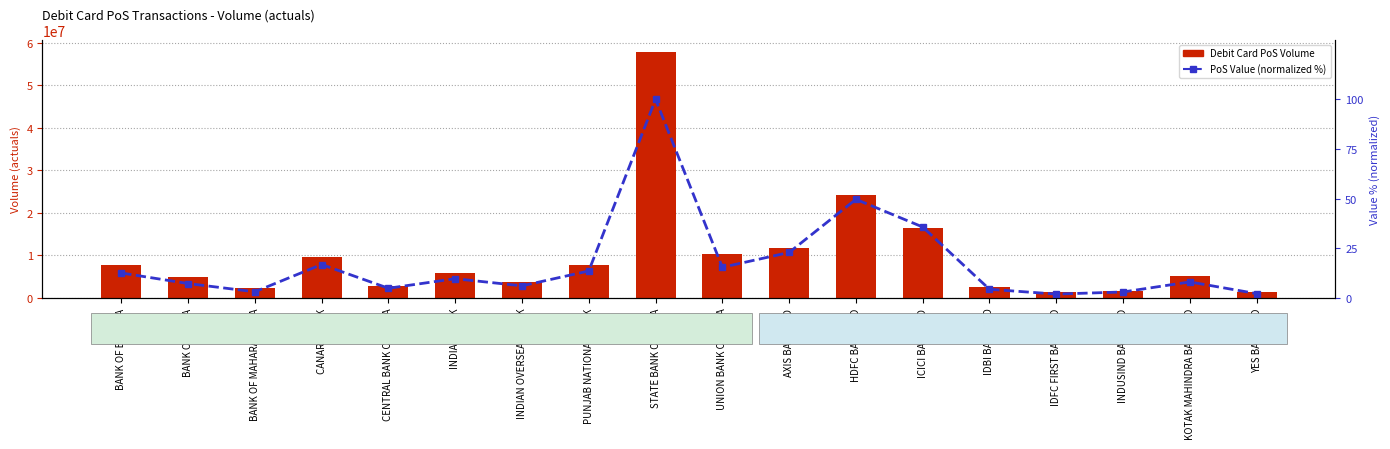

Between IDBI BANK LTD and BANK OF BARODA, which is larger?

BANK OF BARODA